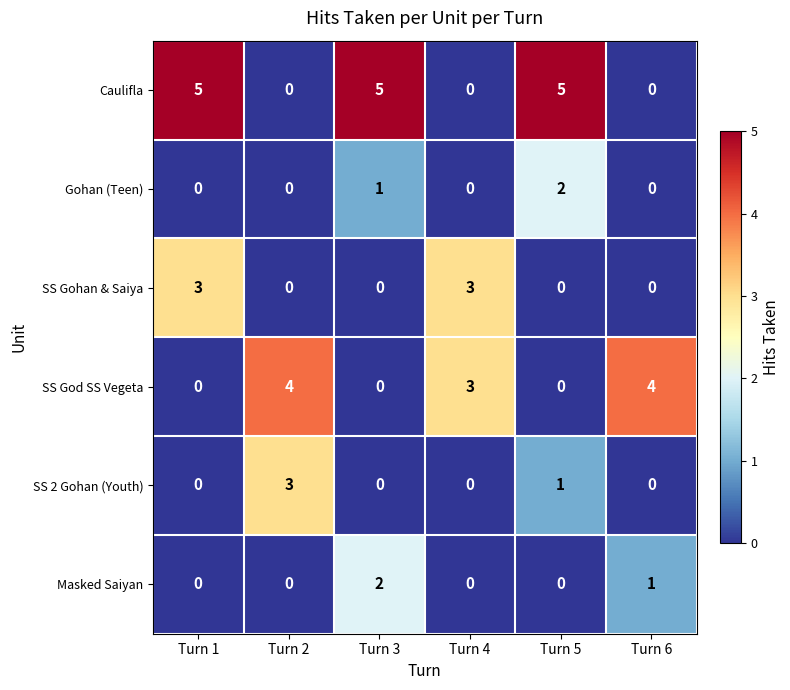

Read the SS Gohan & Saiya value at Turn 4.

3